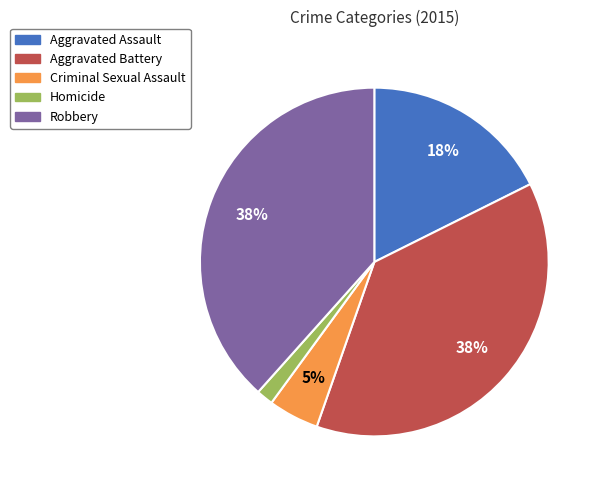

Does Robbery account for over 50% of the chart?

No